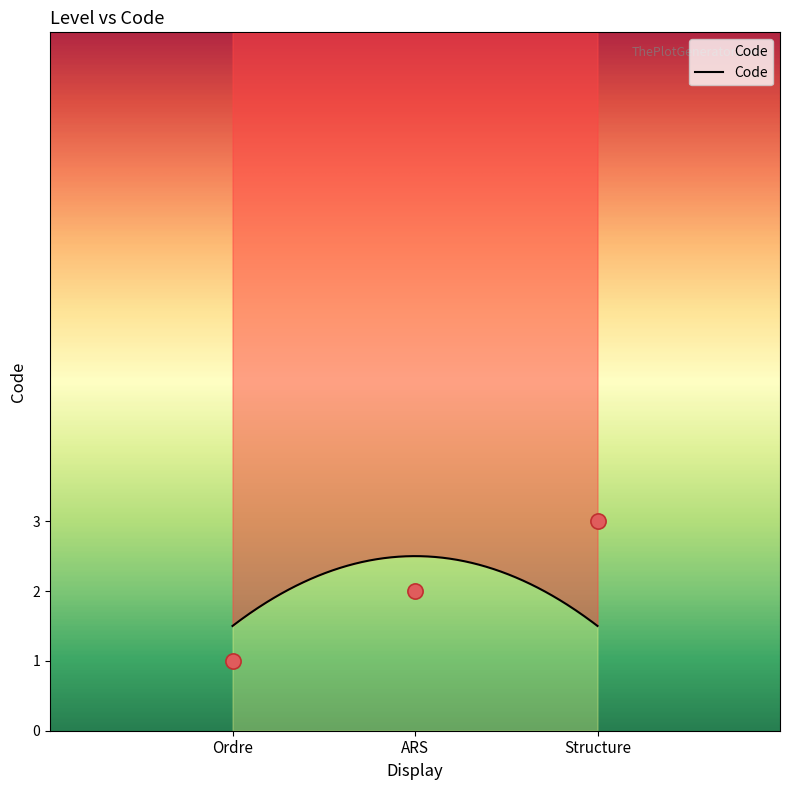

Which has a higher value, Structure or Ordre?

Structure